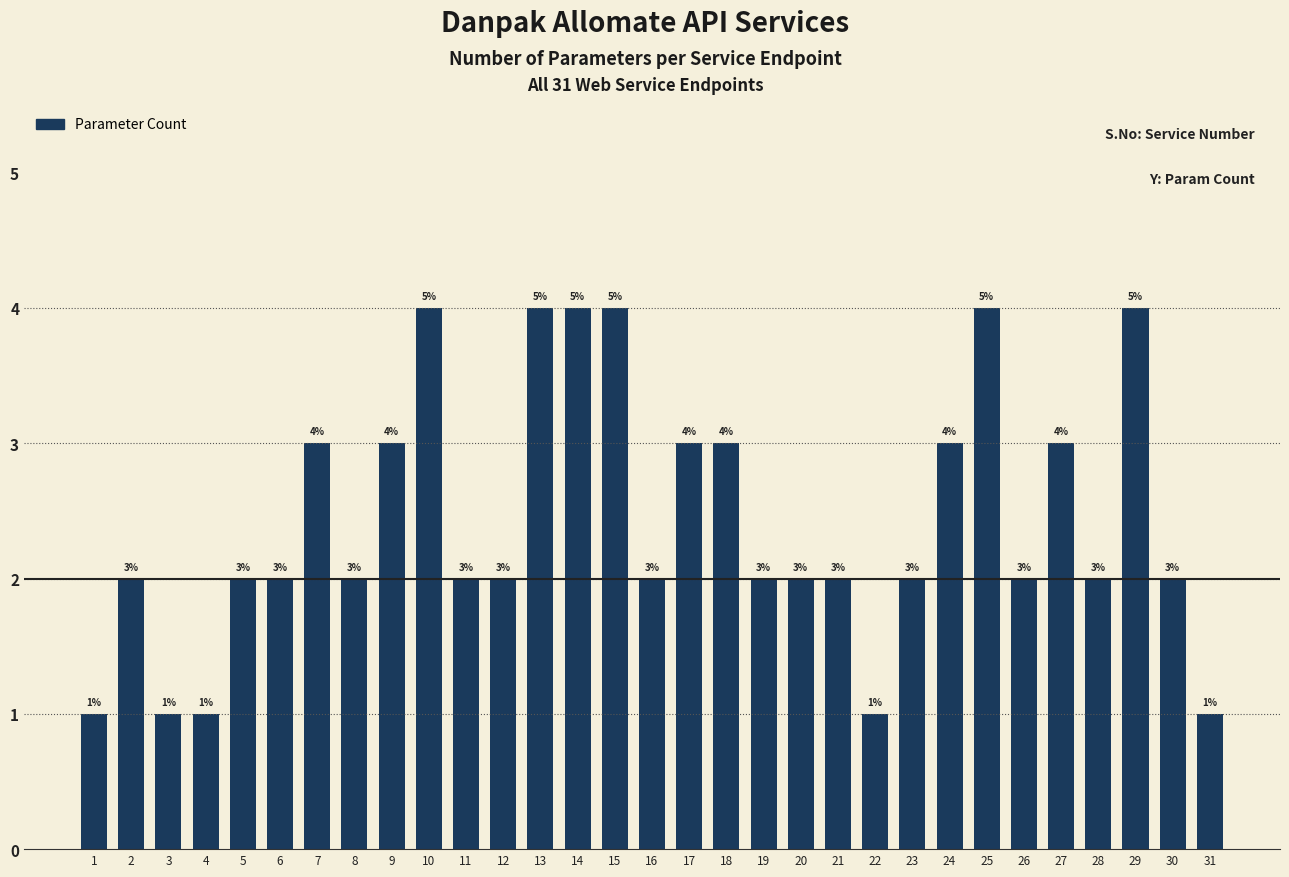

Approximately how many times larger is the value at 6 compared to 2?

1.0